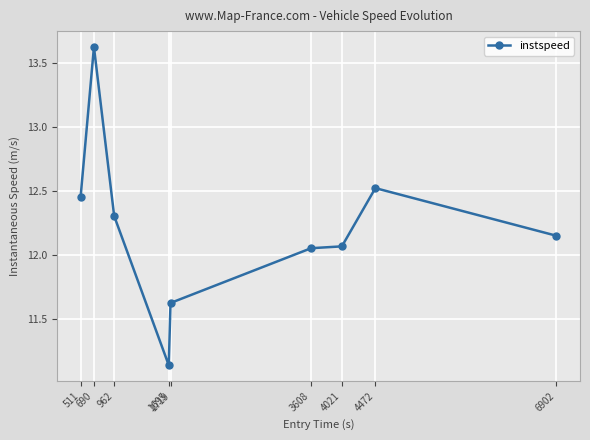

True or false: there are more than 0 points higher than both neighbors.

True